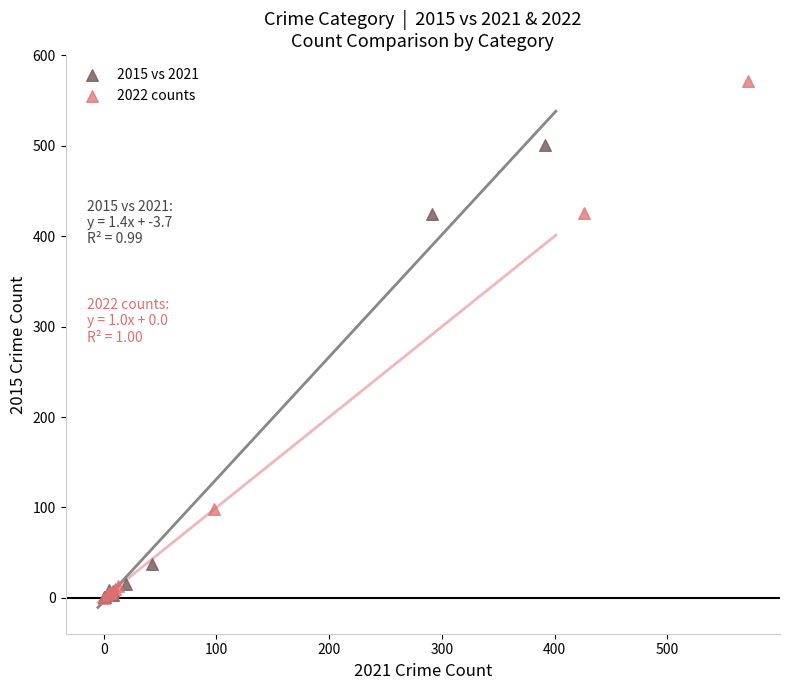

Which series reaches the maximum Y coordinate?

2022 counts